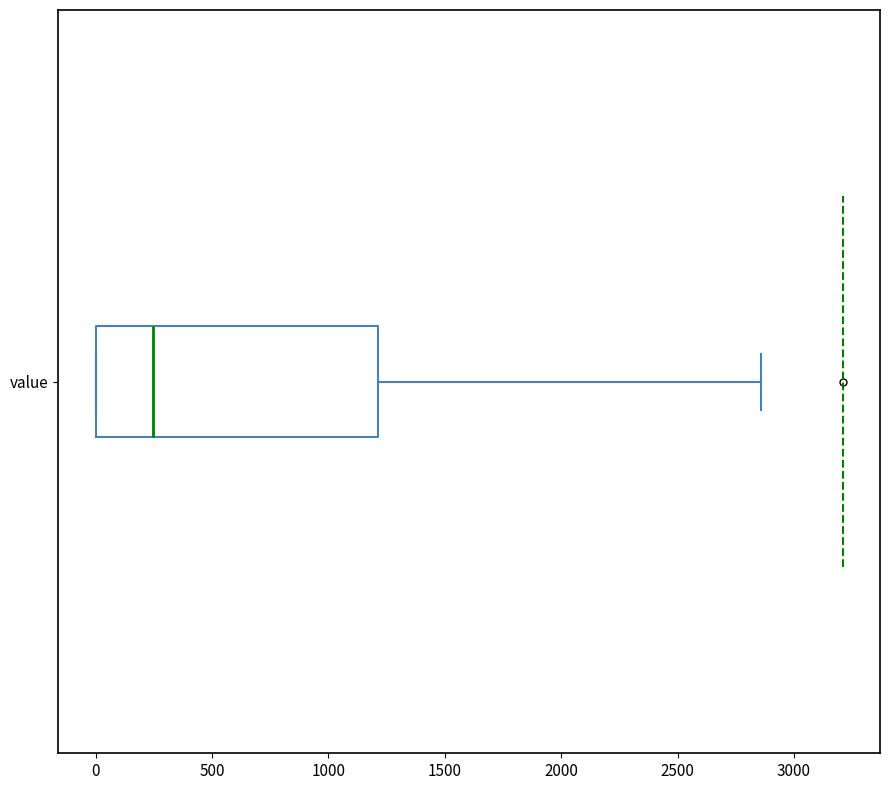

Transcribe this box plot: give where the median line is, the range the box spans, and where the two whiskers end, as read against the x-axis. The values are not printed on the chart, so give them approximately, as read against the axis.

median 250, box 0 to 1200, whiskers 0 to 2850